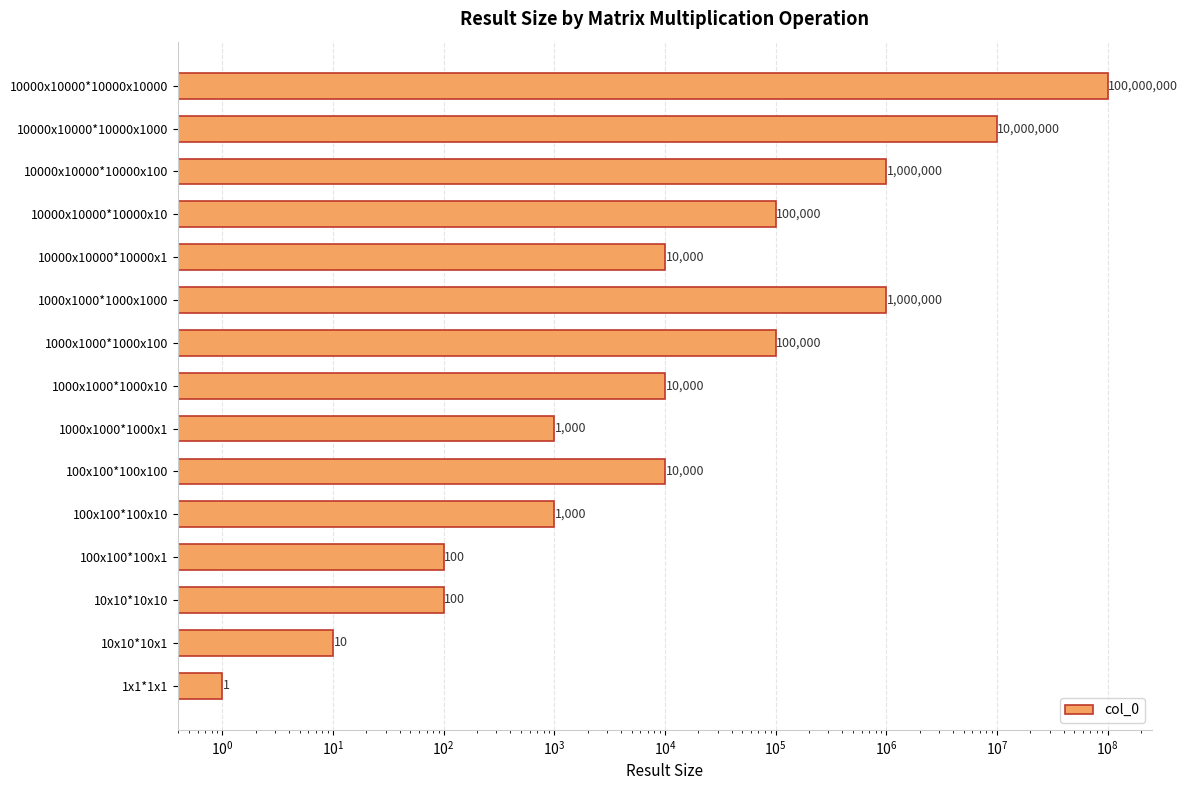

Are the bars grouped side by side (vs. stacked)?

No